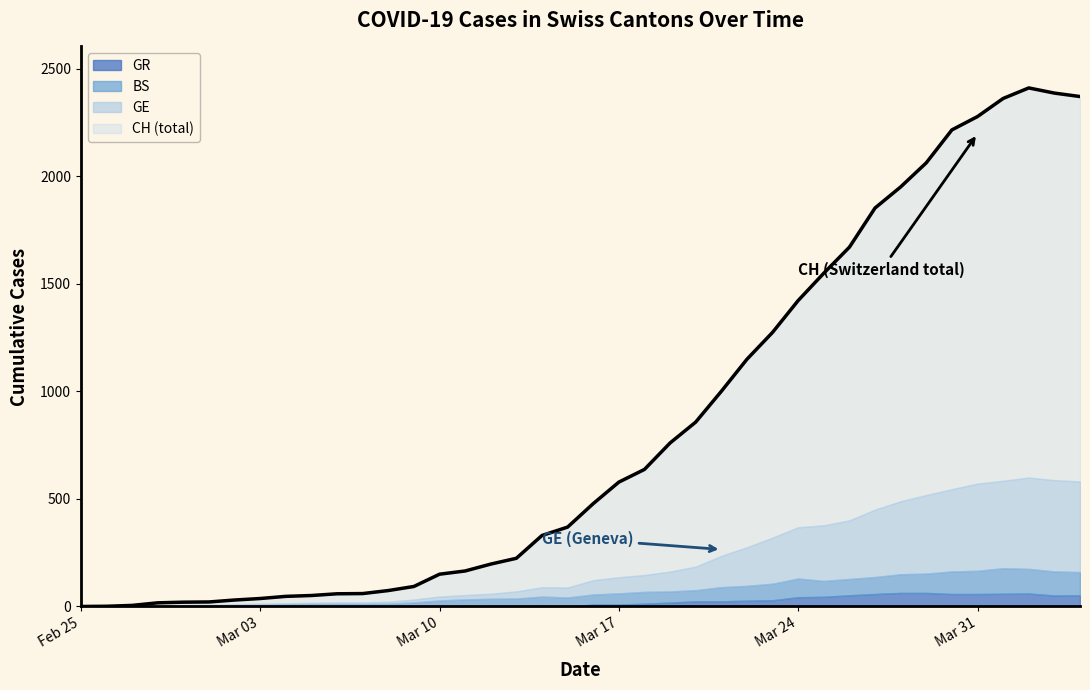

Which series has the largest total across all categories?

CH